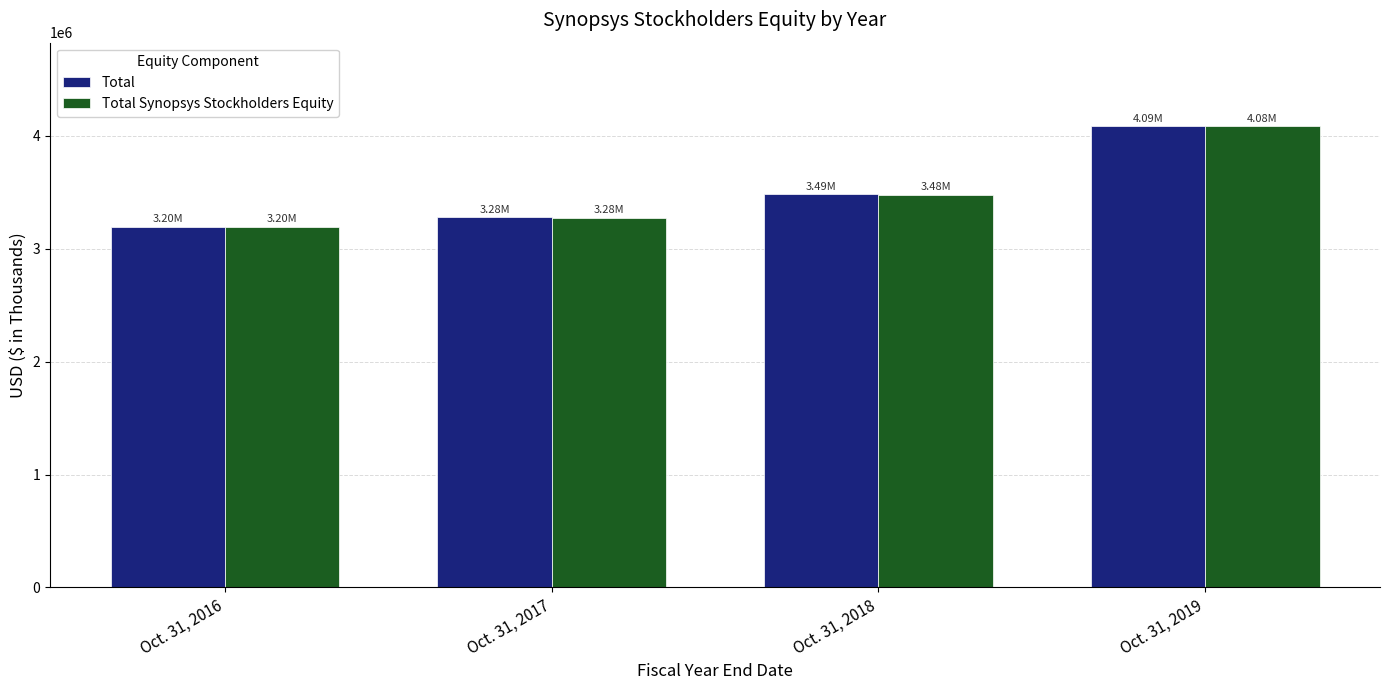

What is the smallest value displayed?

3195146